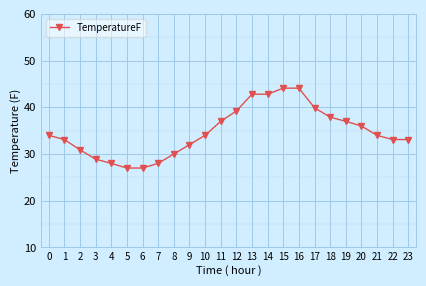

What is the average value?

34.7